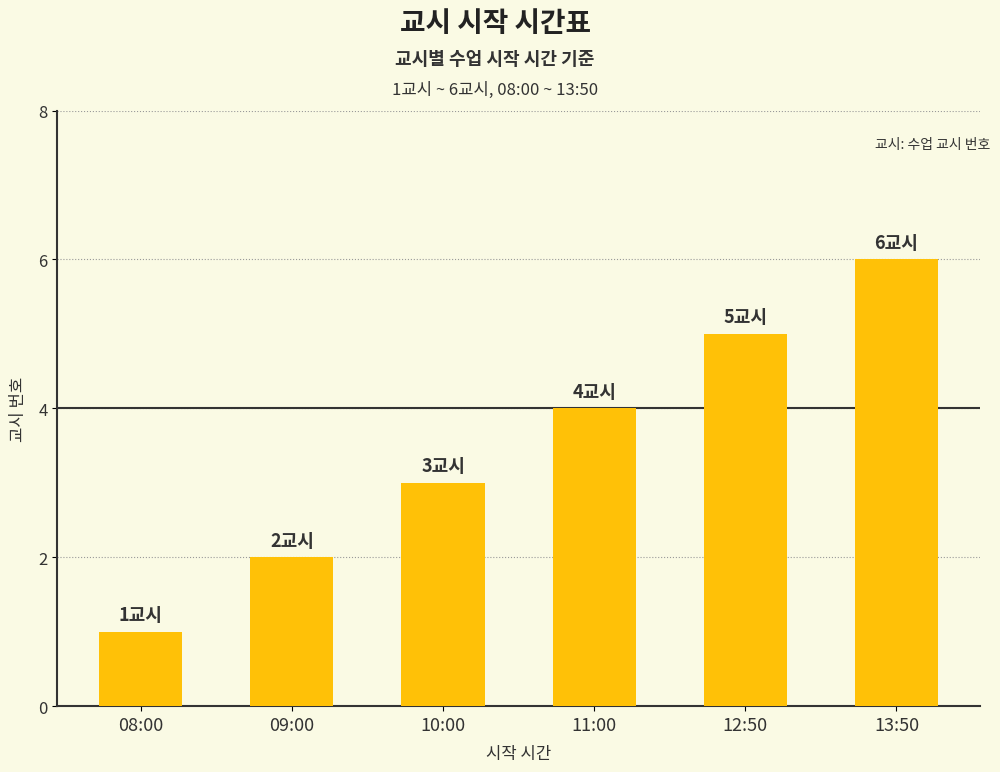

What is the sum of the values at 09:00 and 10:00?

5